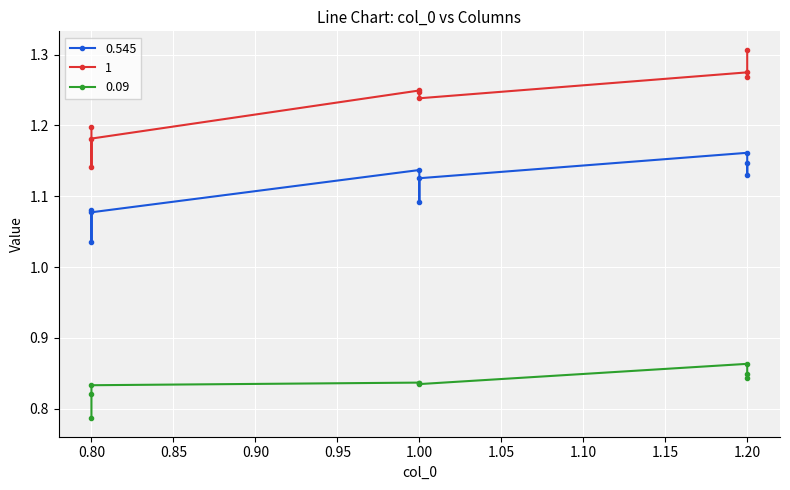

What is the difference between the highest and lowest values at 1.2?

0.4